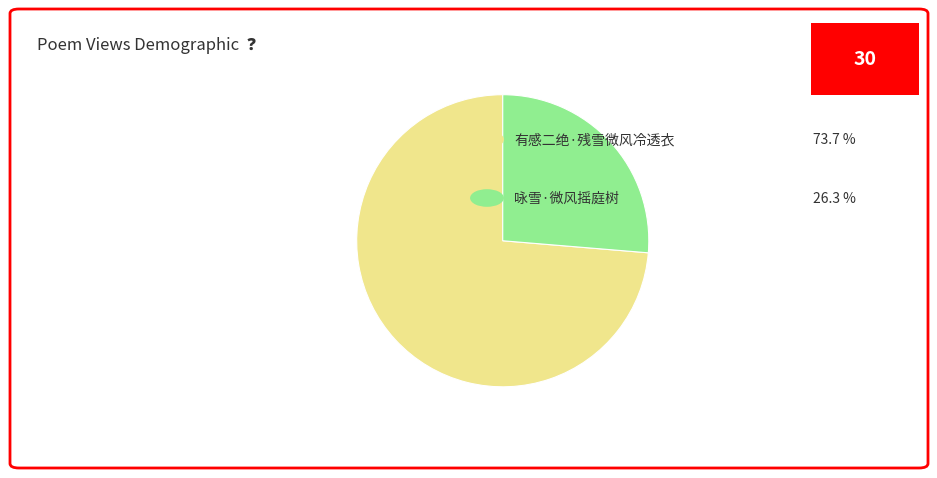

Does any single category account for the majority?

Yes